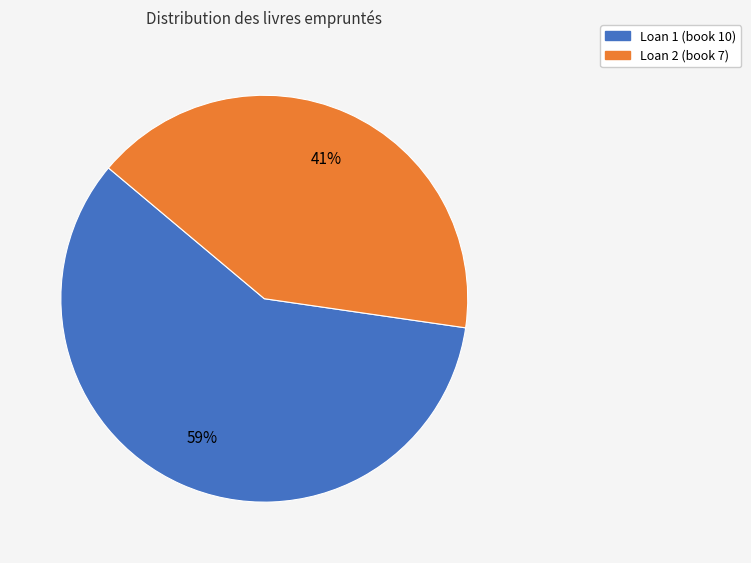

Does Loan 2 (book 7) account for over 50% of the chart?

No